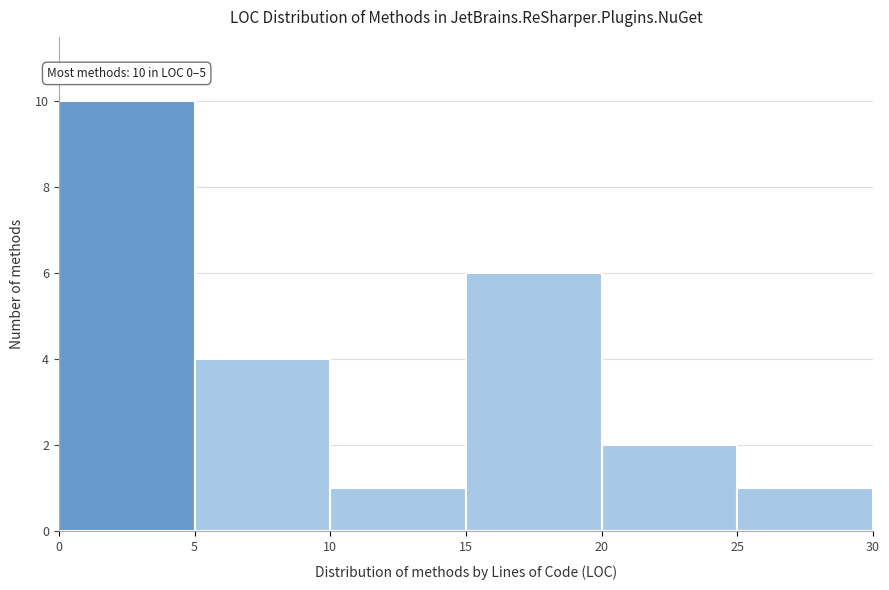

Which range on the x-axis has the tallest bar?

0 to 5